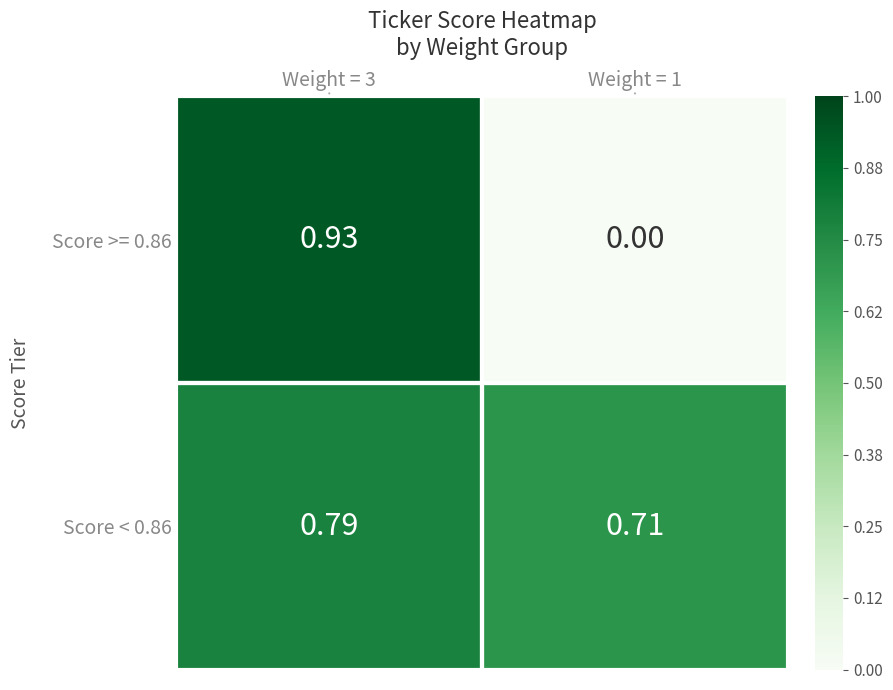

Between Weight = 3 and Weight = 1, which series saw the biggest shift?

Score >= 0.86